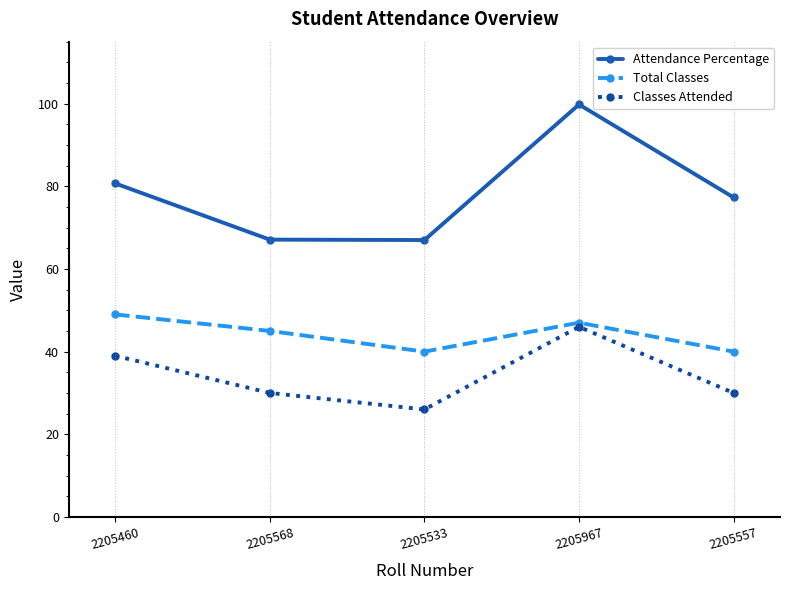

How many data points does each series have?

5